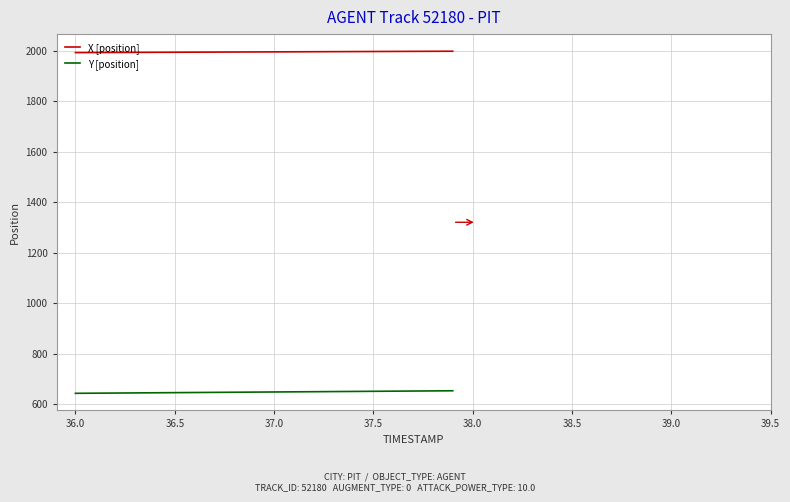

What is the lowest value of the Y [position] series?

642.7